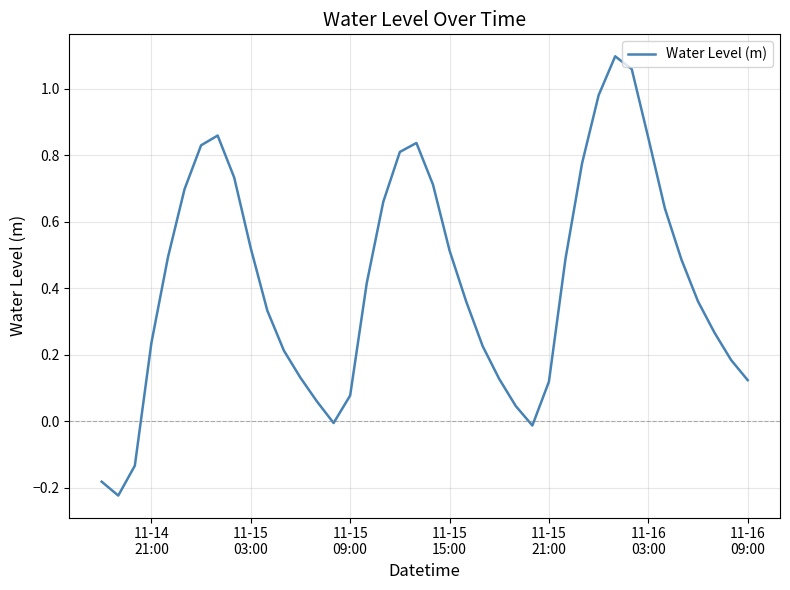

What is the difference between the maximum and minimum values?

1.3